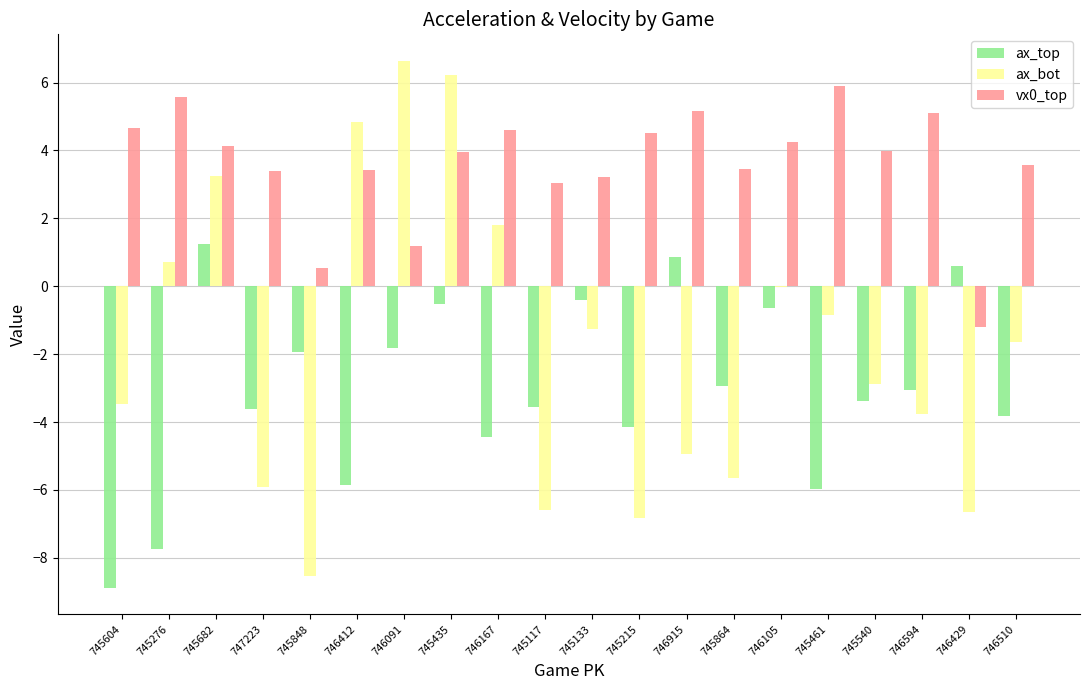

What is the sum of the ax_bot values at 745133 and 746915?

-6.2